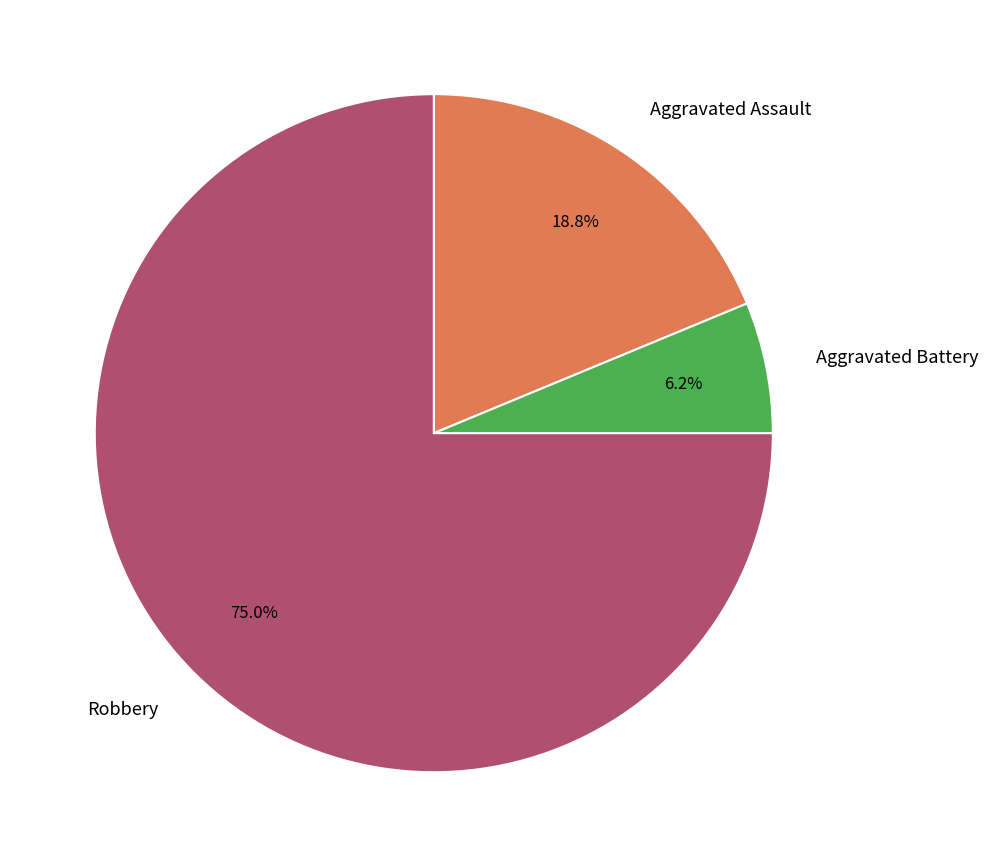

How many slices are in this pie chart?

3